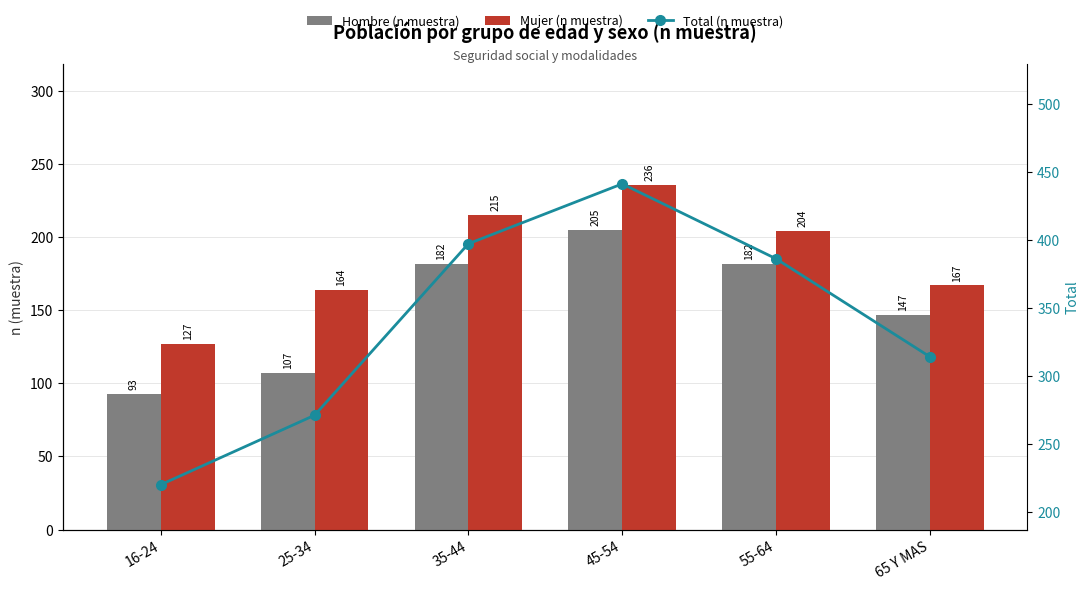

What position from the left is 55-64?

5